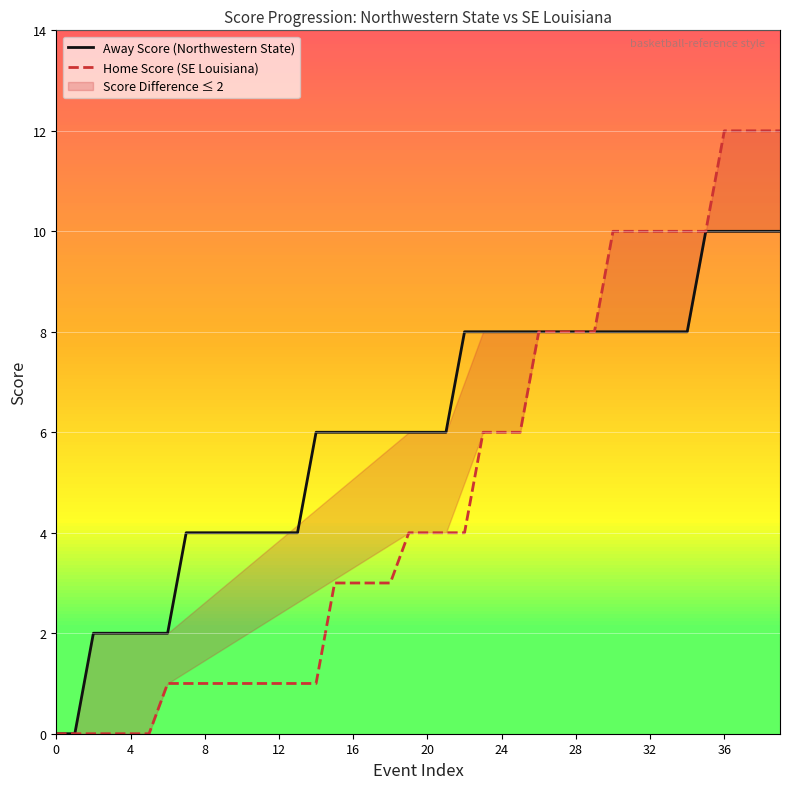

Which series has the widest spread of values?

Home Score (SE Louisiana)